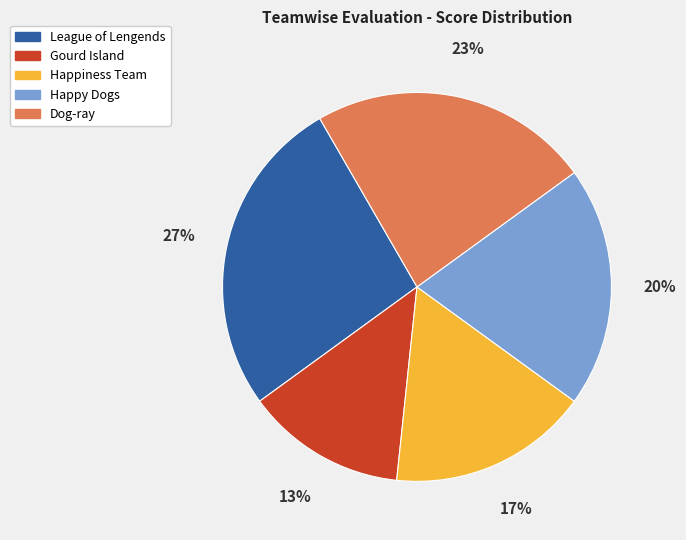

What percentage is the League of Lengends slice, to the nearest percent?

27%